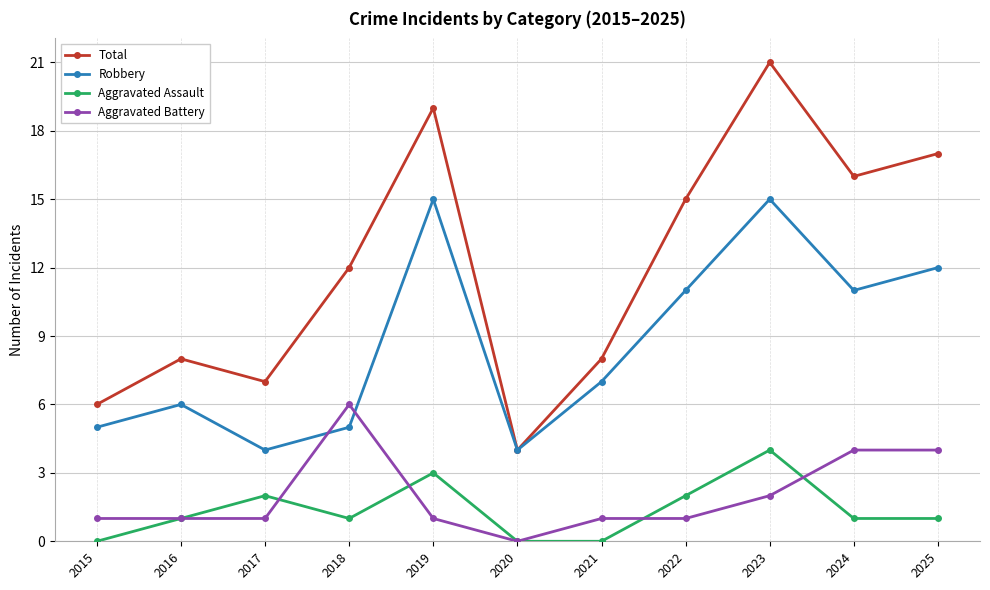

Is it true that Aggravated Assault equals 1 at 2025?

True